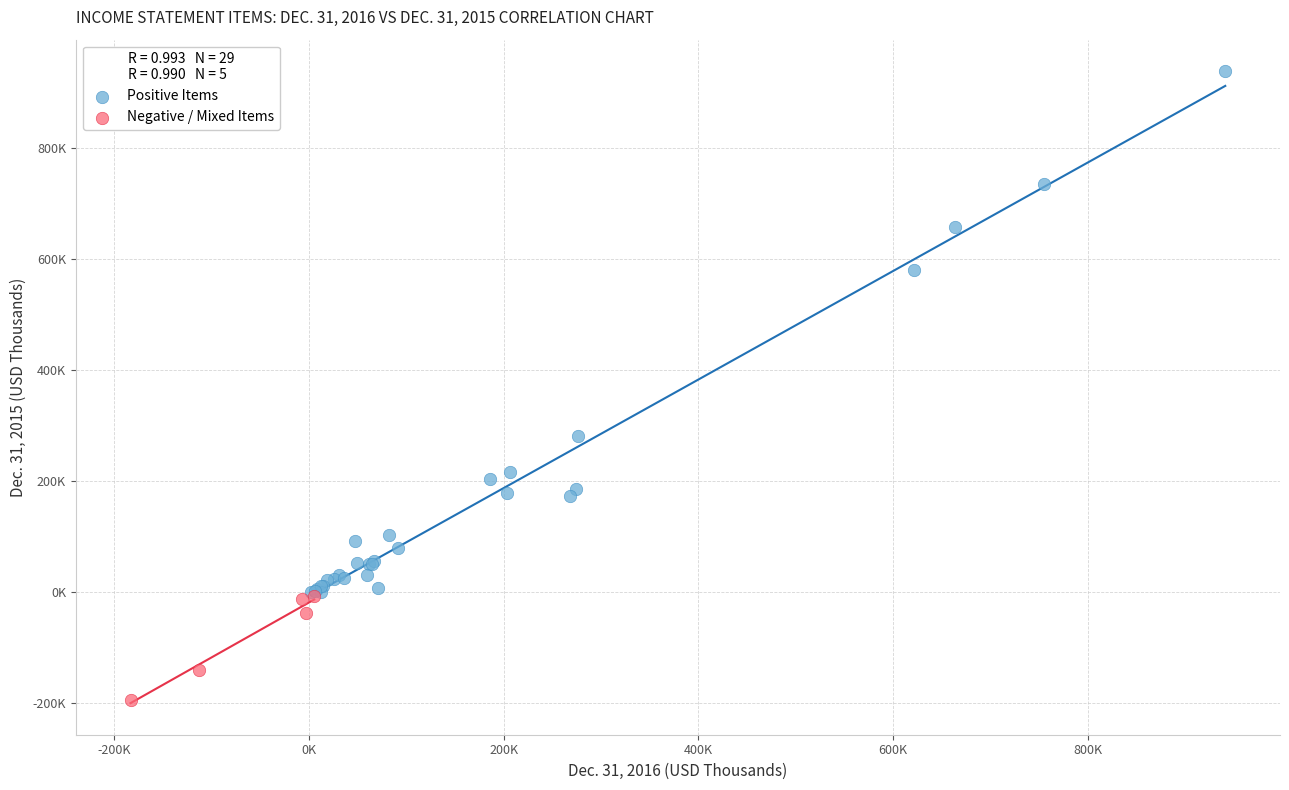

Which series contains the highest Y value?

Positive Items